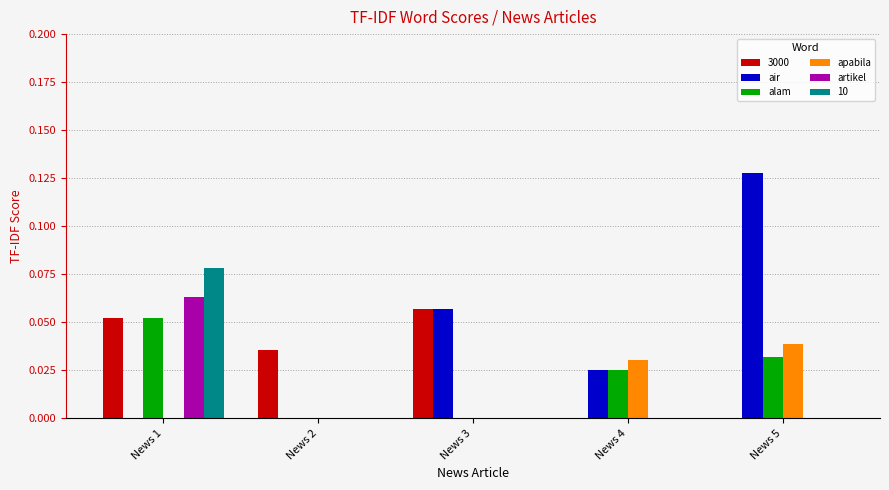

At which category is the sum across all series the highest?

News 1